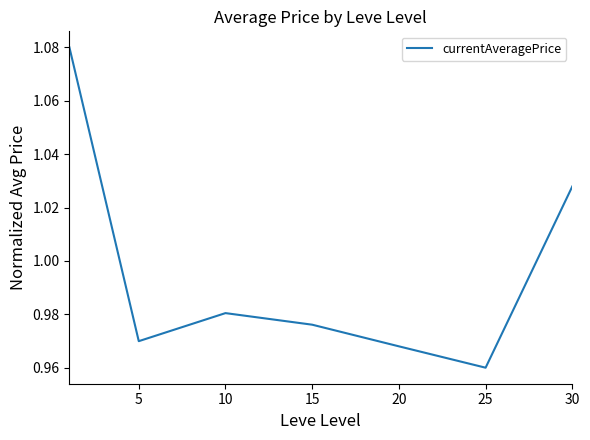

What is the difference between the maximum and minimum values?

0.1